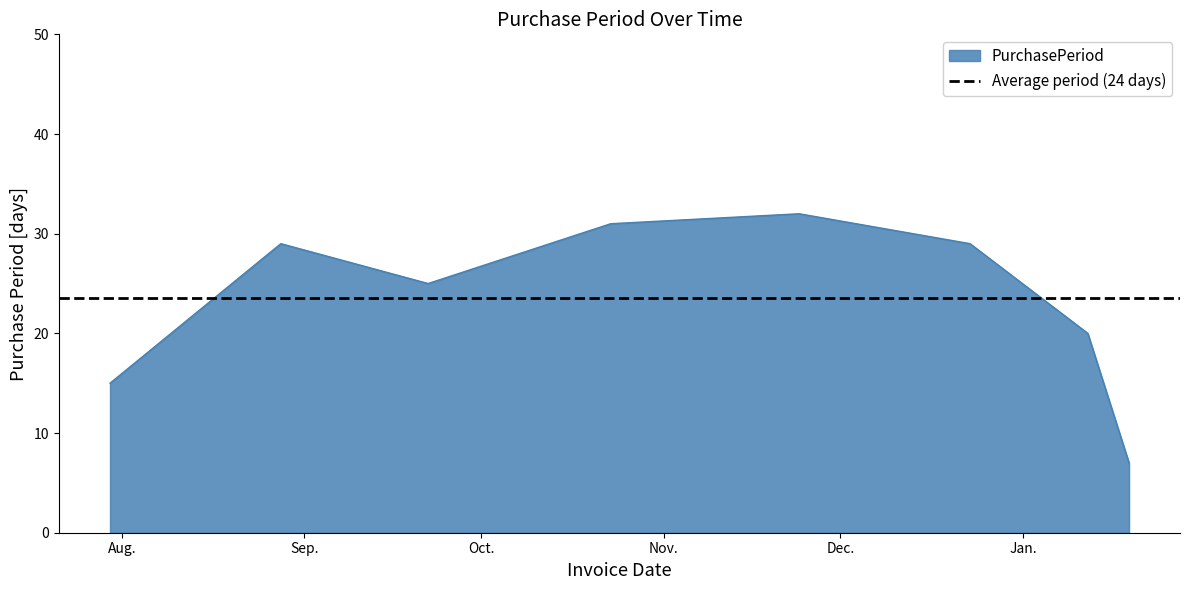

True or false: the data has more than 0 interior local peaks.

True